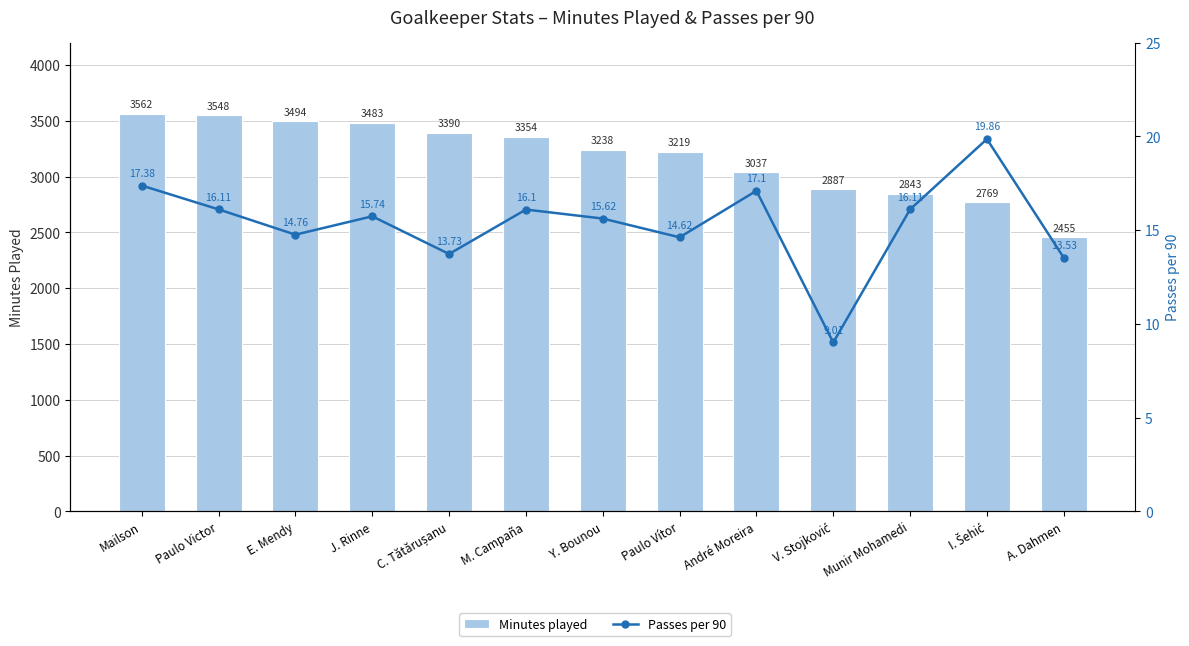

The value of Passes per 90 at A. Dahmen is 18.5. True or false?

False